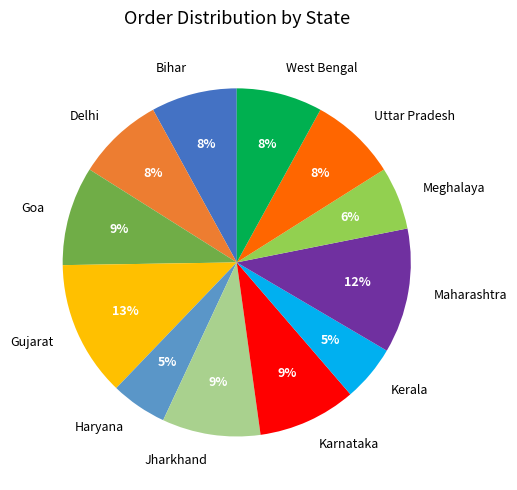

What percentage is the West Bengal slice, to the nearest percent?

8%